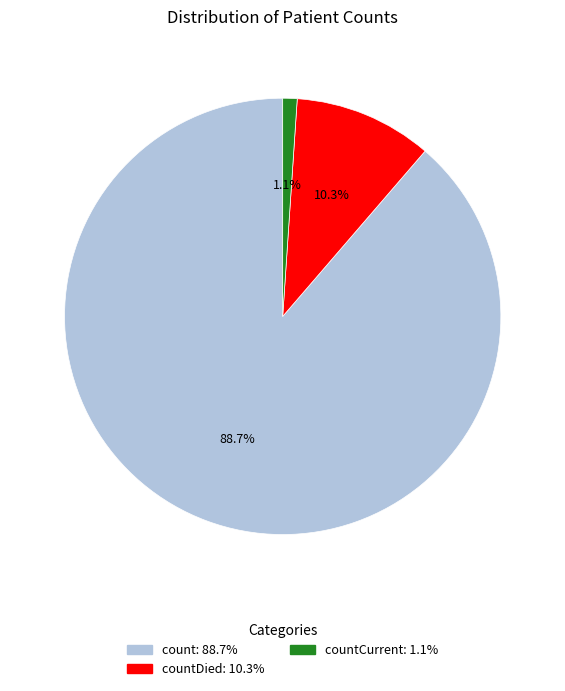

Is there any slice that represents more than half of the pie?

Yes